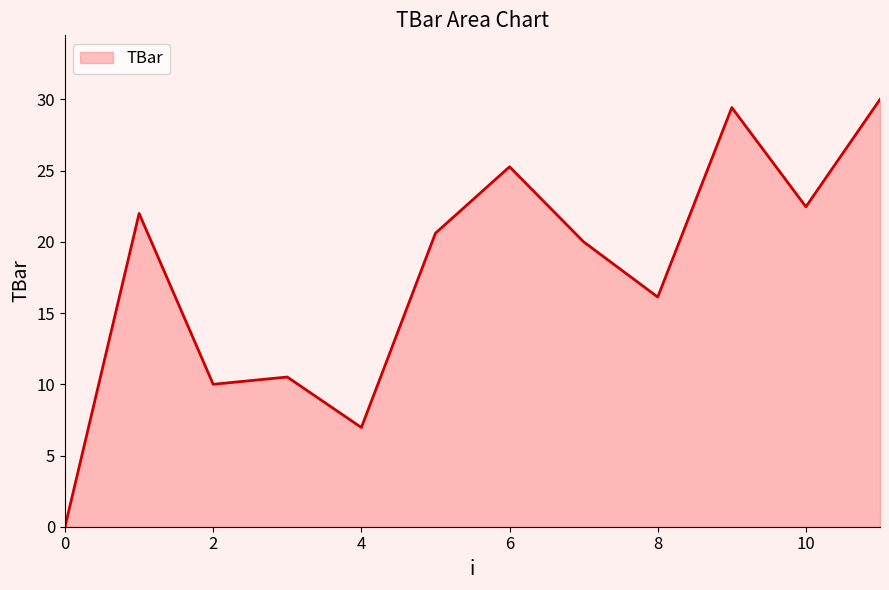

What is the difference between the maximum and minimum values?

30.0